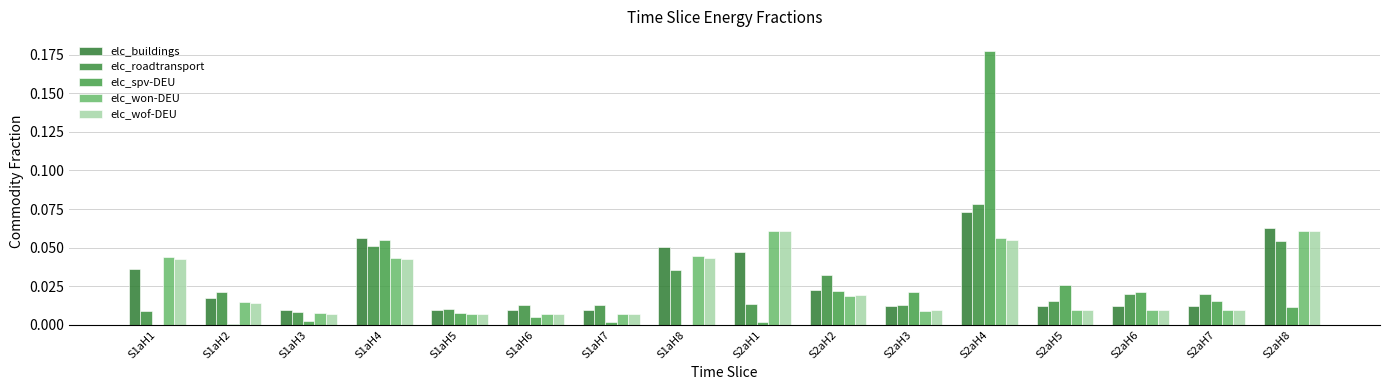

How many series are shown in this chart?

5